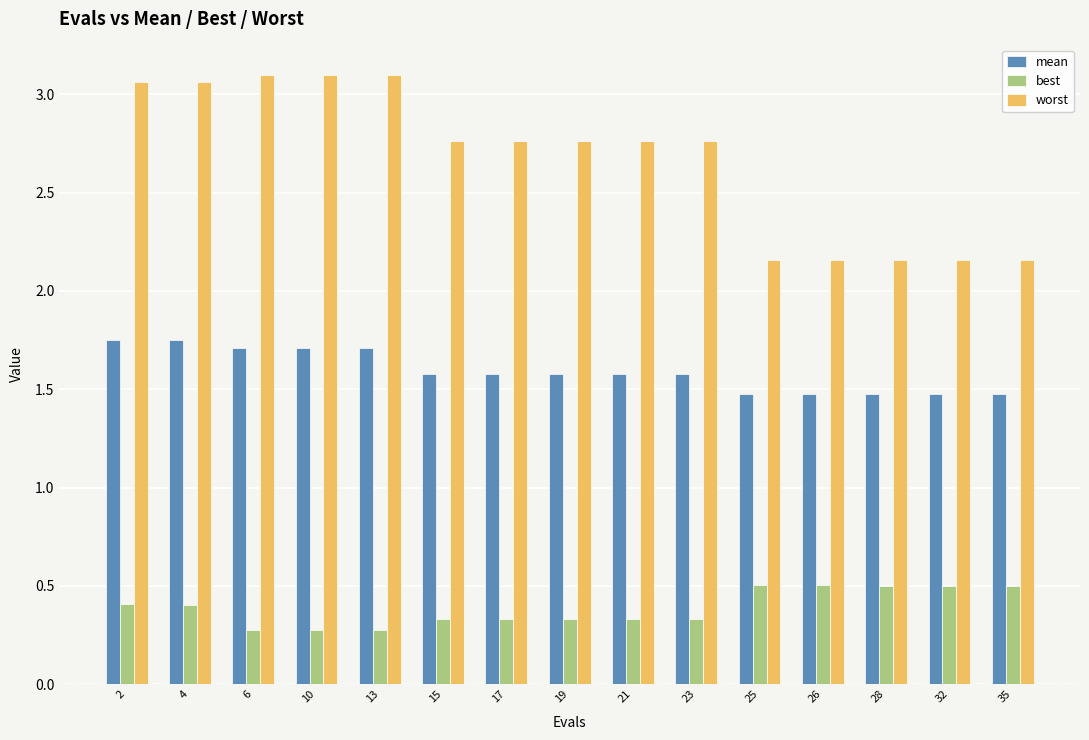

What is the difference between the second highest and second lowest values in the worst series?

0.9